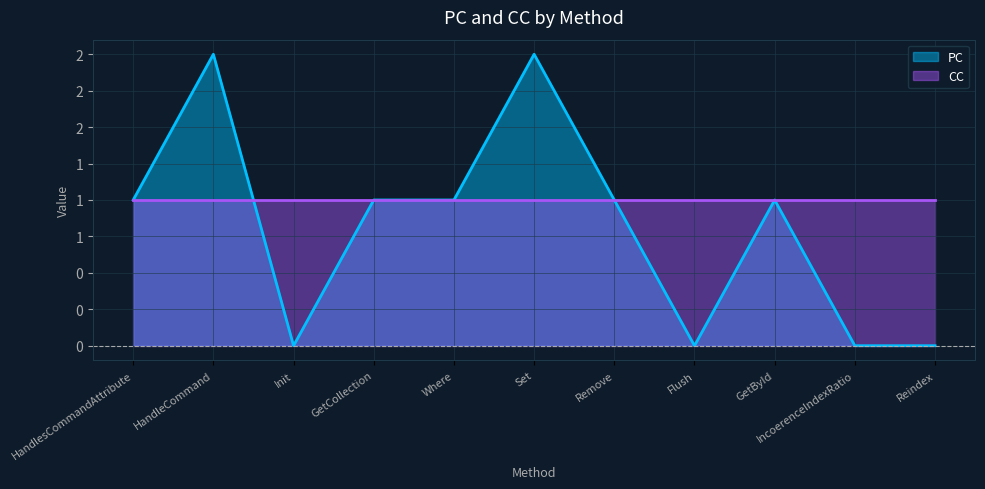

How many data points does each series have?

11